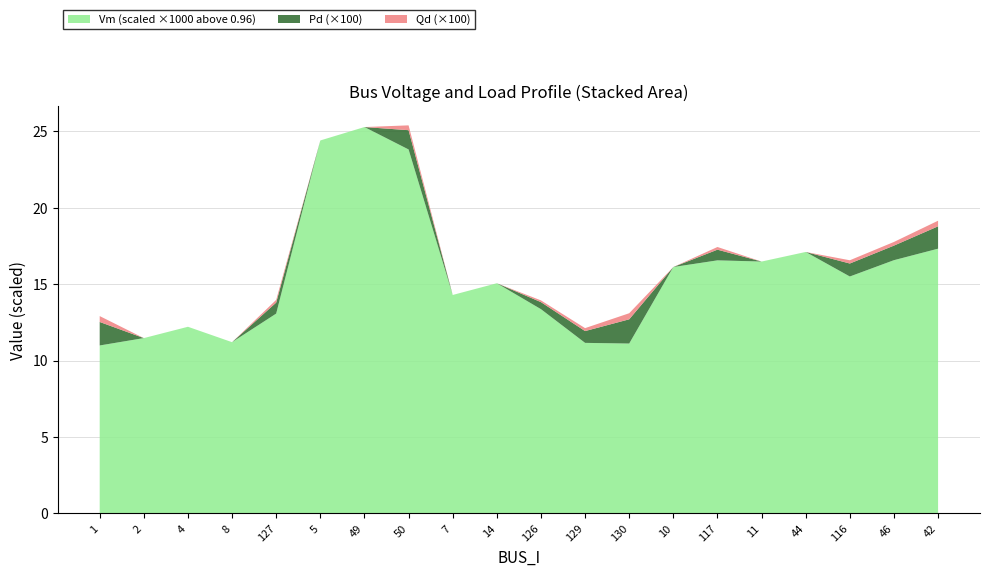

True or false: Vm (scaled ×1000 above 0.96) has a value of 25.5 at 116.

False